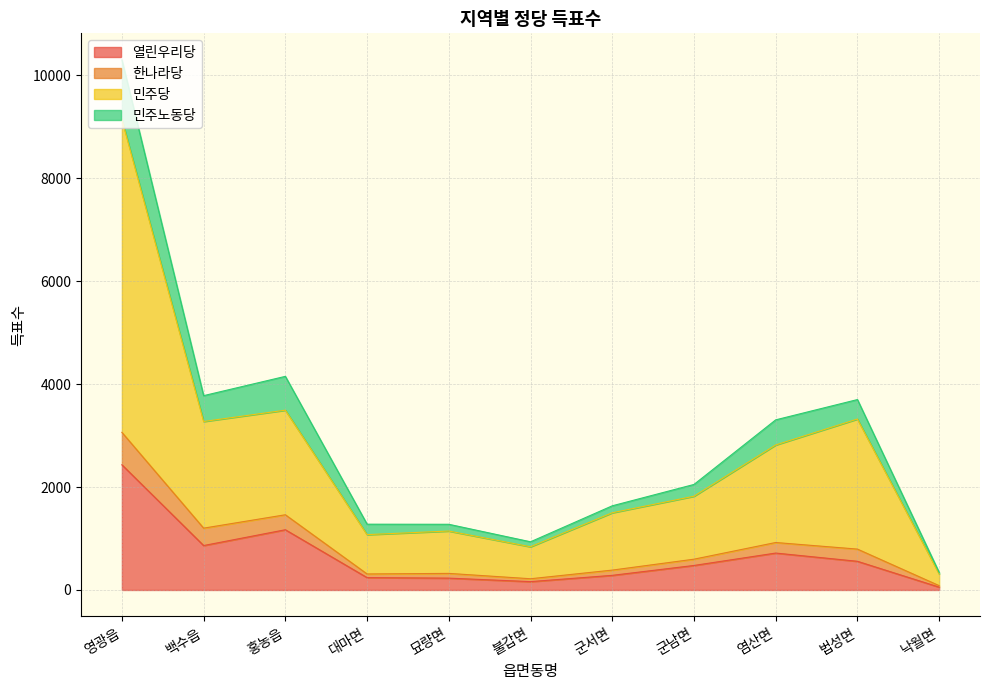

At which label does 열린우리당 reach its peak?

영광읍